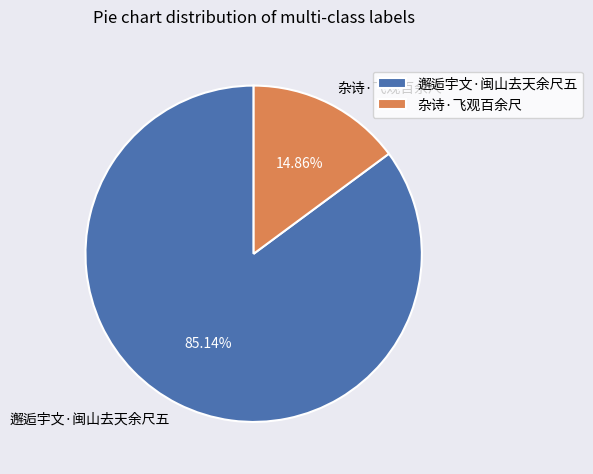

What is the smallest slice in the pie chart?

杂诗·飞观百余尺